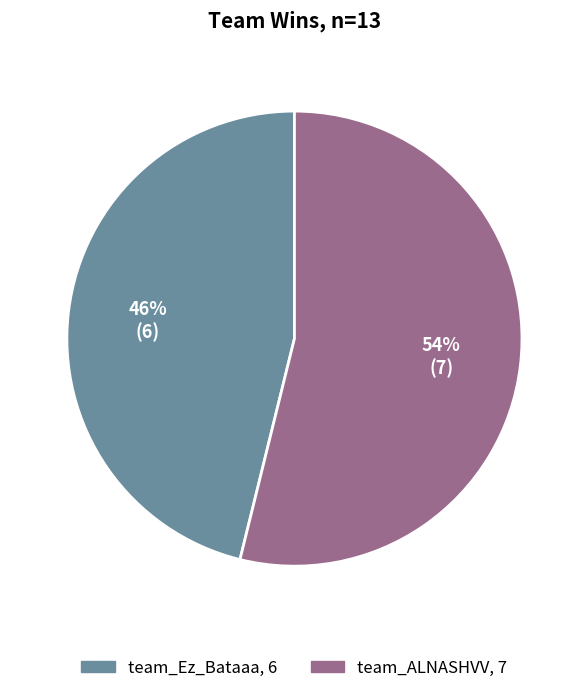

Which category accounts for the majority?

team_ALNASHVV